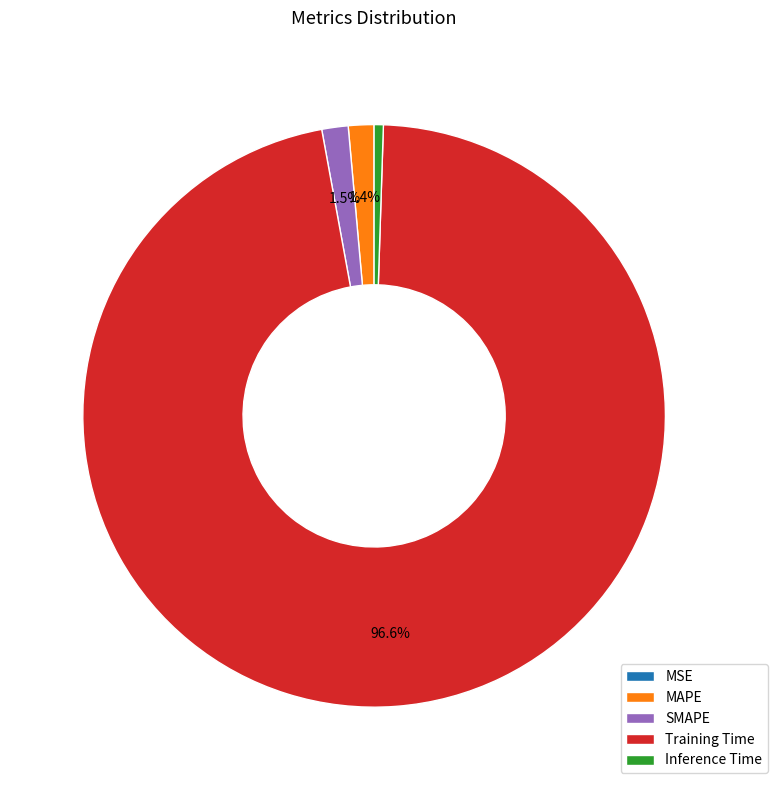

True or false: SMAPE accounts for 15% of the total.

False